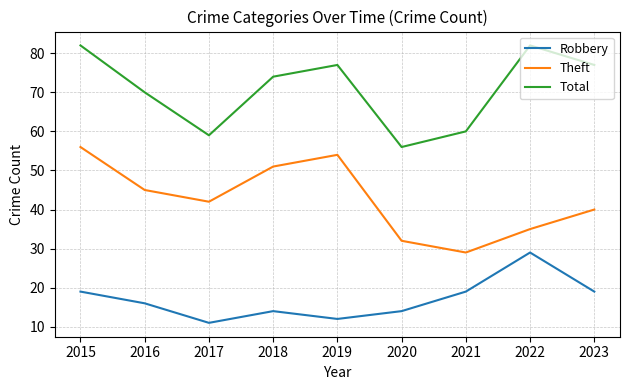

What are all the series names shown in the legend?

Robbery, Theft, Total